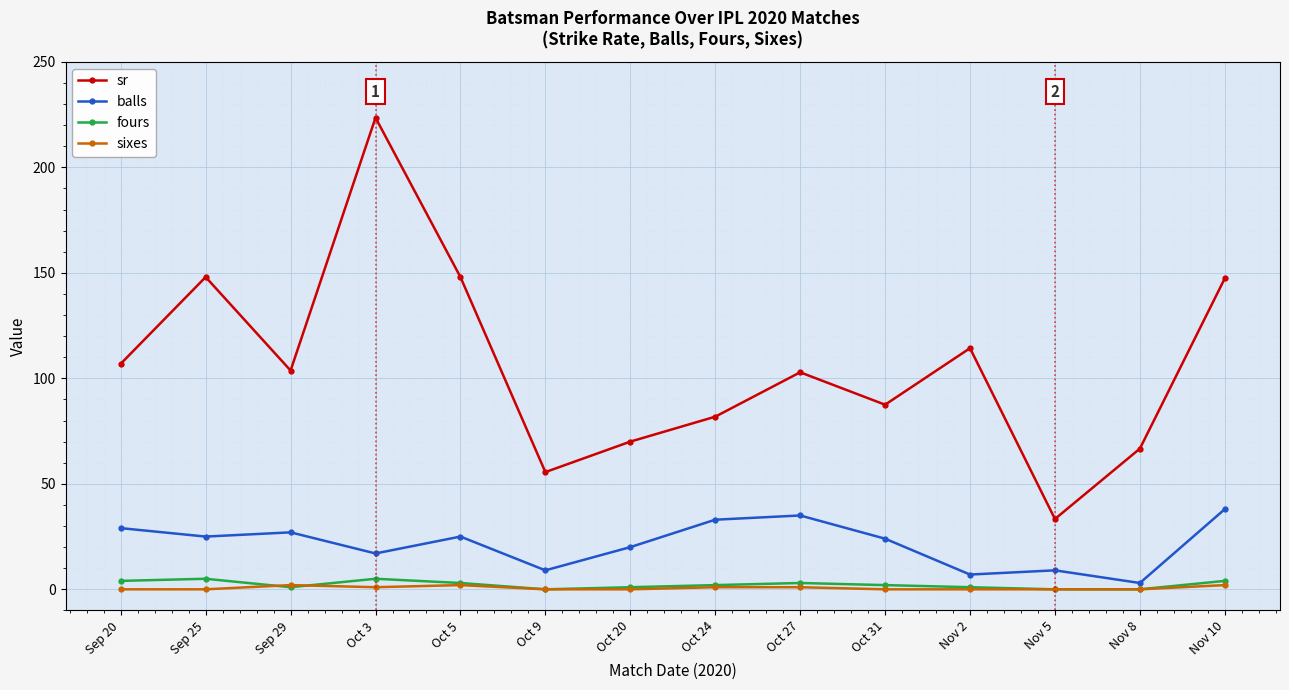

How many lines are shown in the chart?

4